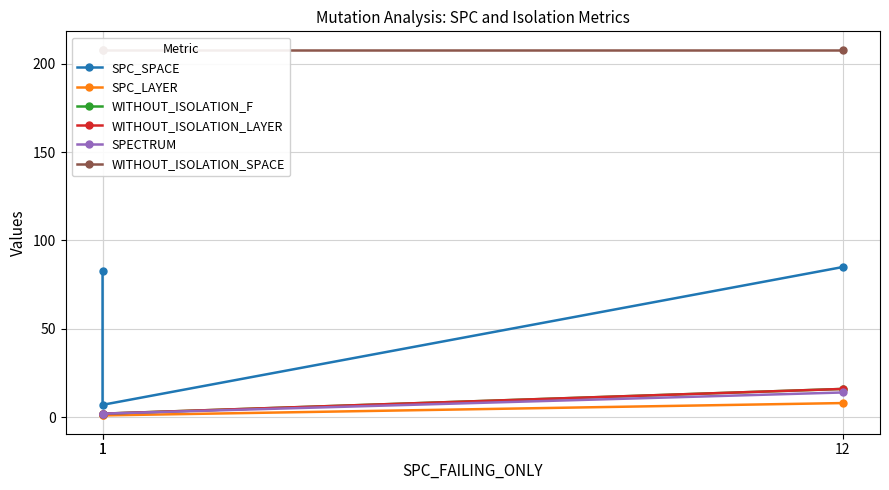

Does the chart display data point markers on the line(s)?

Yes